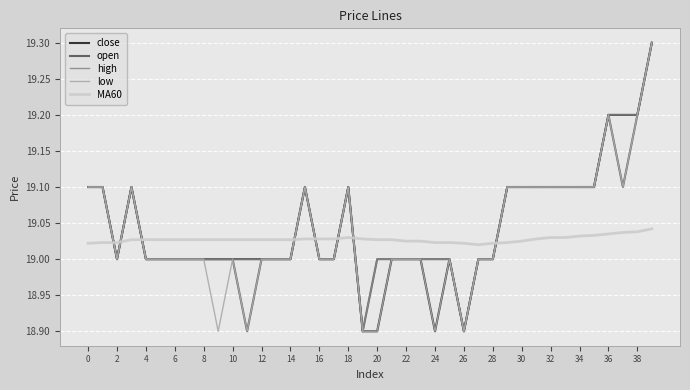

Does the chart display data point markers on the line(s)?

No